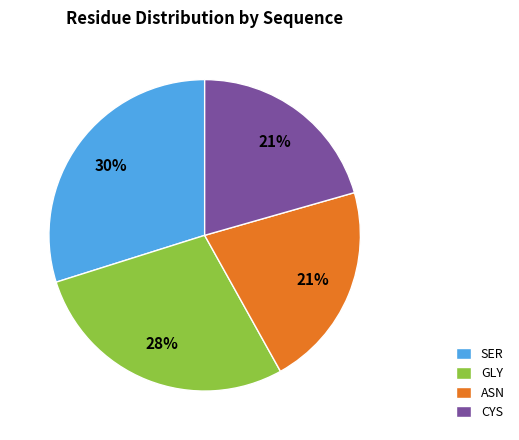

What percentage is the ASN slice, to the nearest percent?

21%